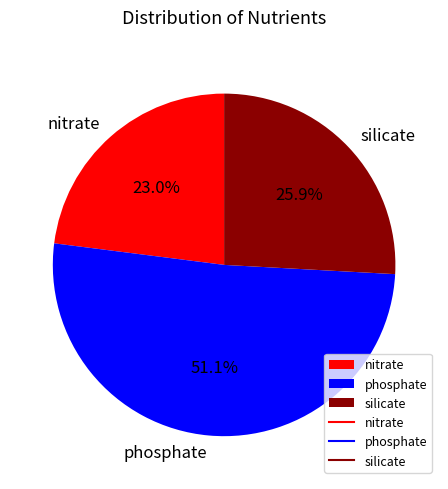

Rank the categories by value from highest to lowest.

phosphate, silicate, nitrate